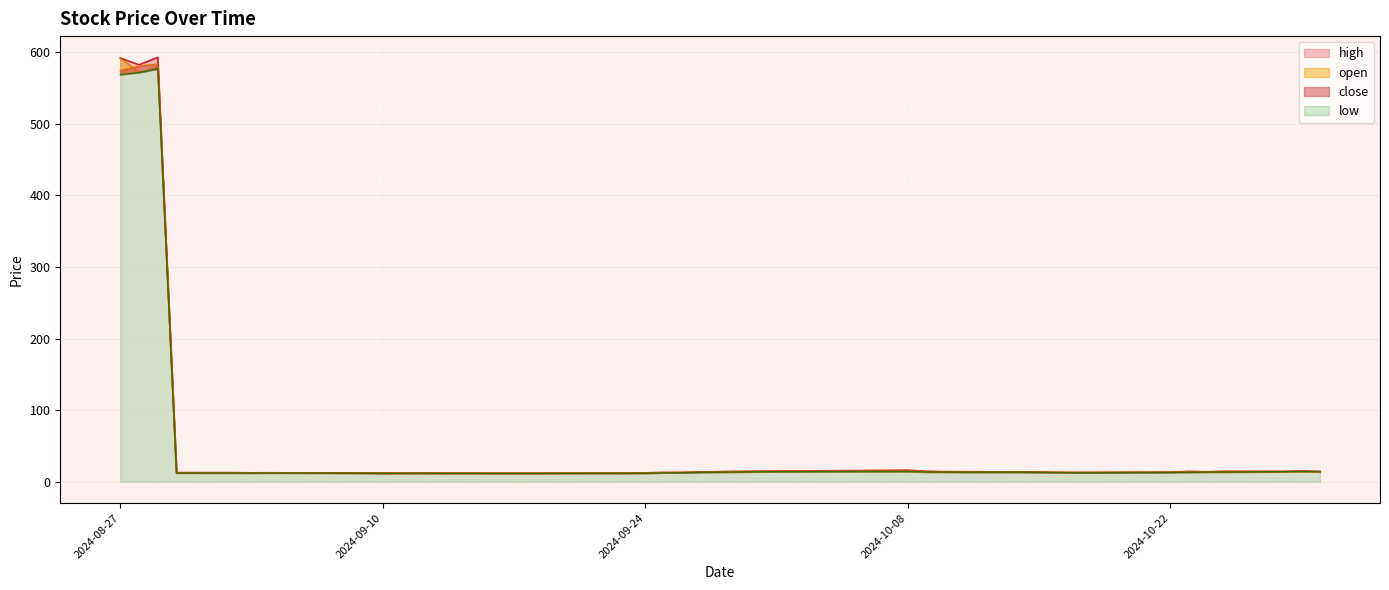

True or false: high has a value of 19.5 at 2024-09-11.

False